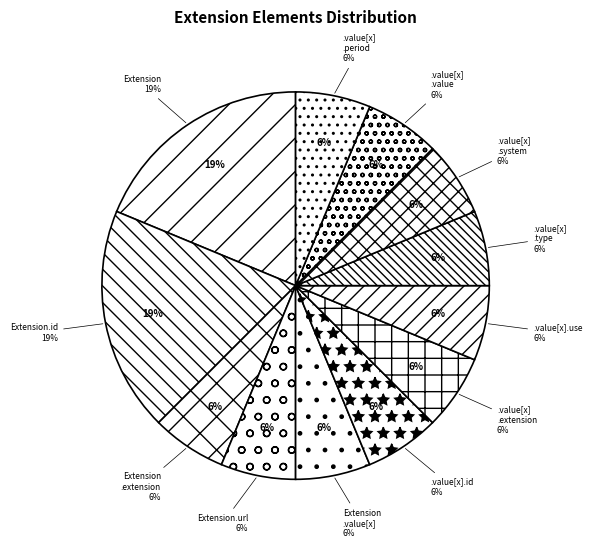

Is Extension.value[x].type the majority of the pie?

No